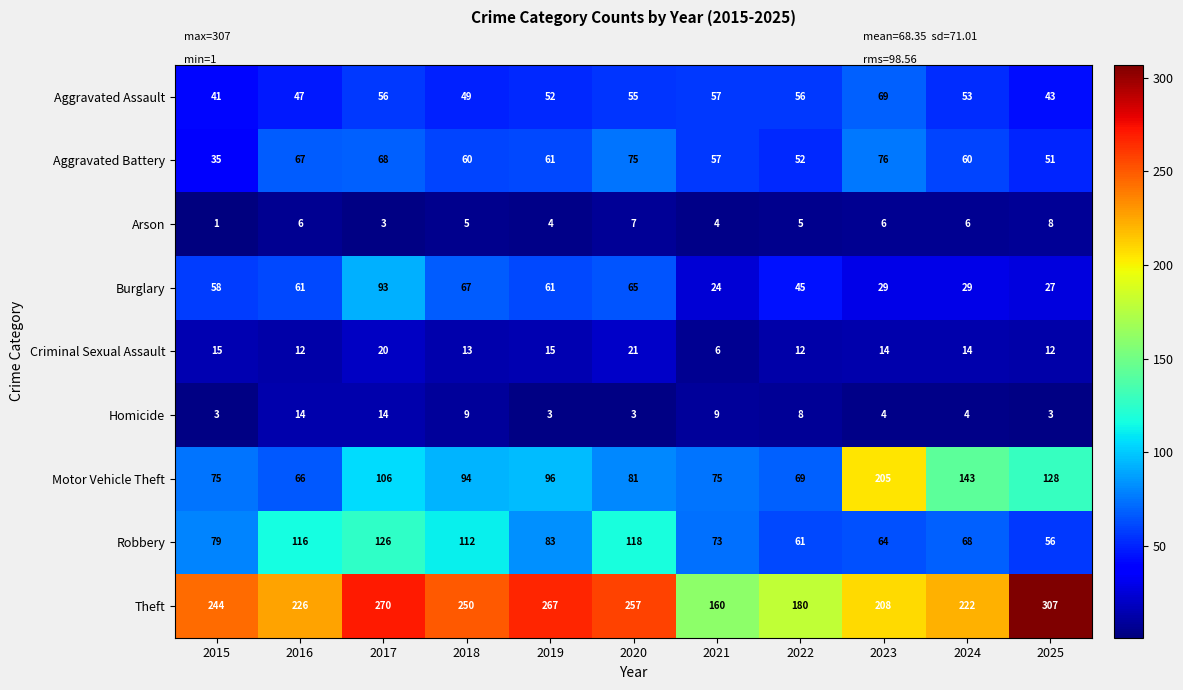

What is the sum of the Burglary values at 2024 and 2021?

53